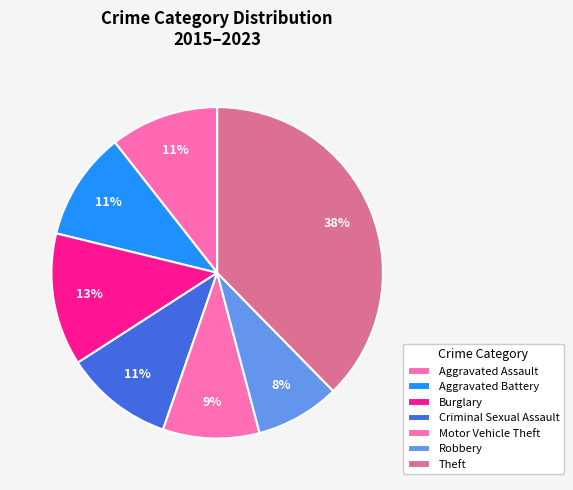

To the nearest percent, what is the difference between the Theft and Aggravated Battery slice percentages?

27%